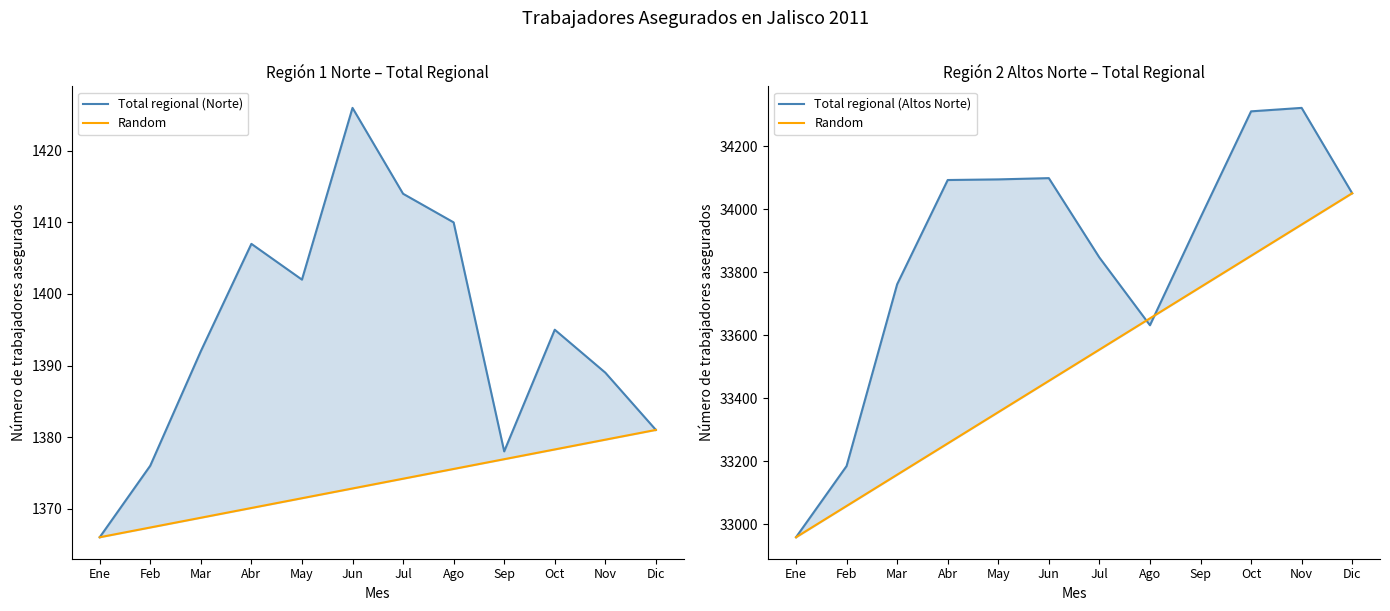

Does the chart display data point markers on the line(s)?

No